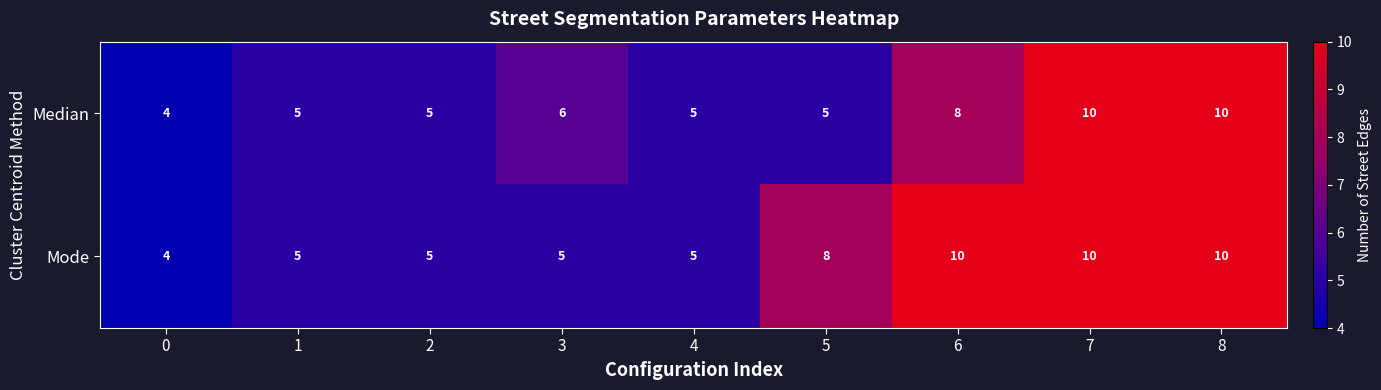

List the series in order of their overall mean, lowest first.

Median, Mode